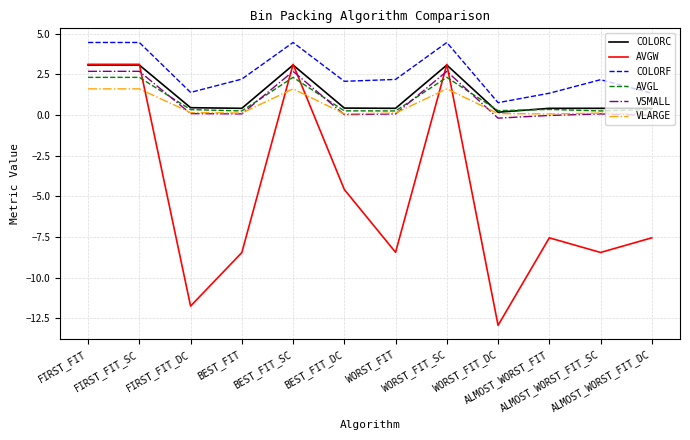

Which series changed the most between FIRST_FIT_SC and BEST_FIT_DC?

AVGW